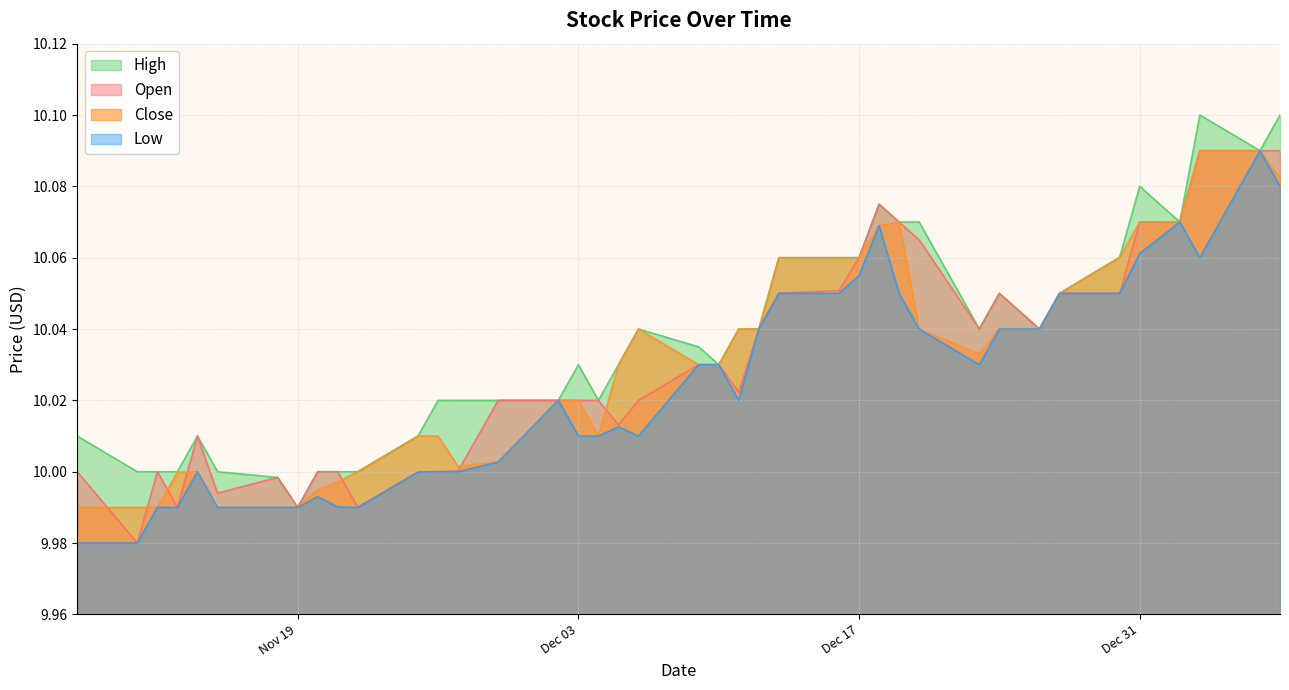

List the series in order of their peak value, highest first.

High, Open, Low, Close